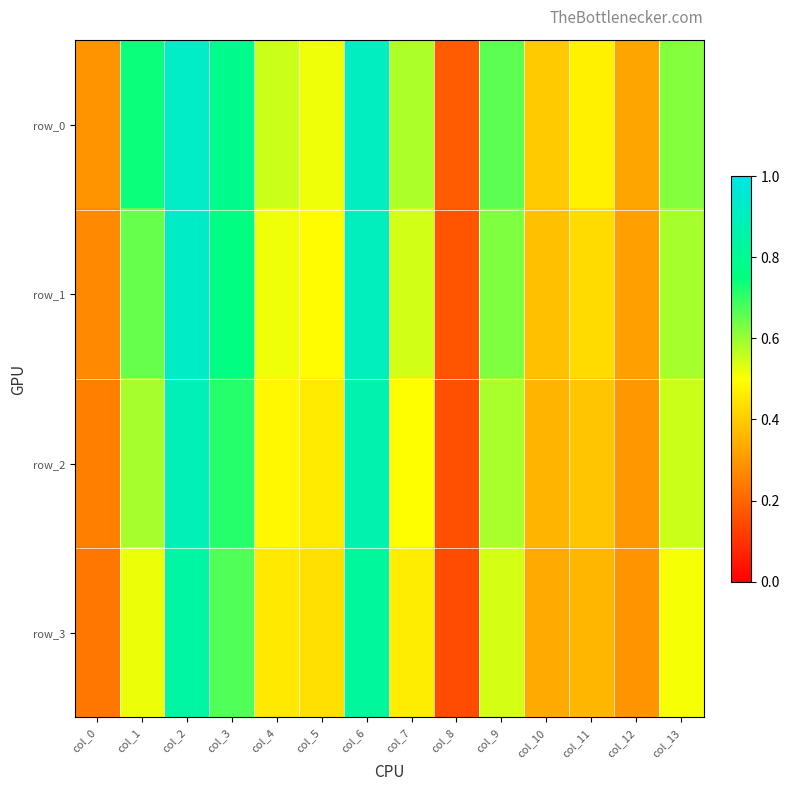

Rank the categories by row_1 value from lowest to highest.

col_8, col_0, col_12, col_10, col_11, col_5, col_4, col_7, col_13, col_9, col_1, col_3, col_6, col_2